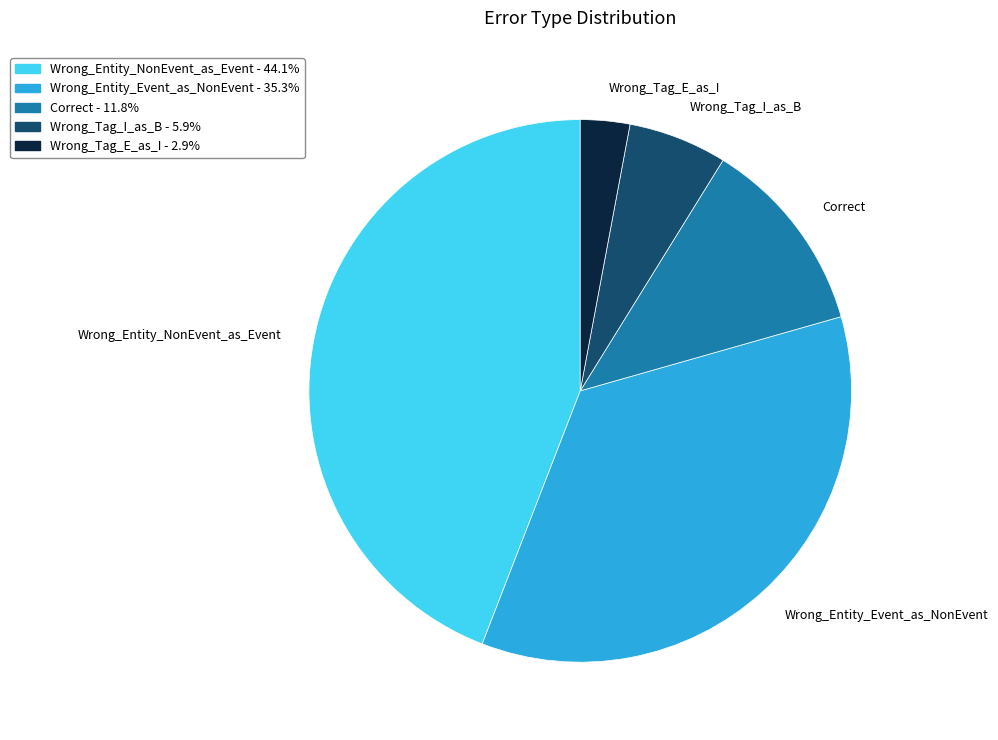

Which category has the biggest portion of the pie?

Wrong_Entity_NonEvent_as_Event